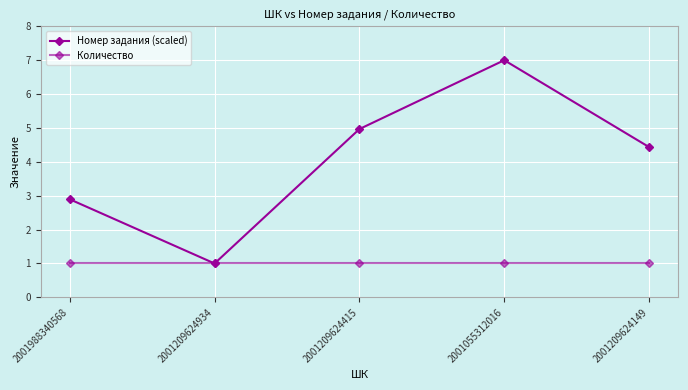

How many lines are shown in the chart?

2